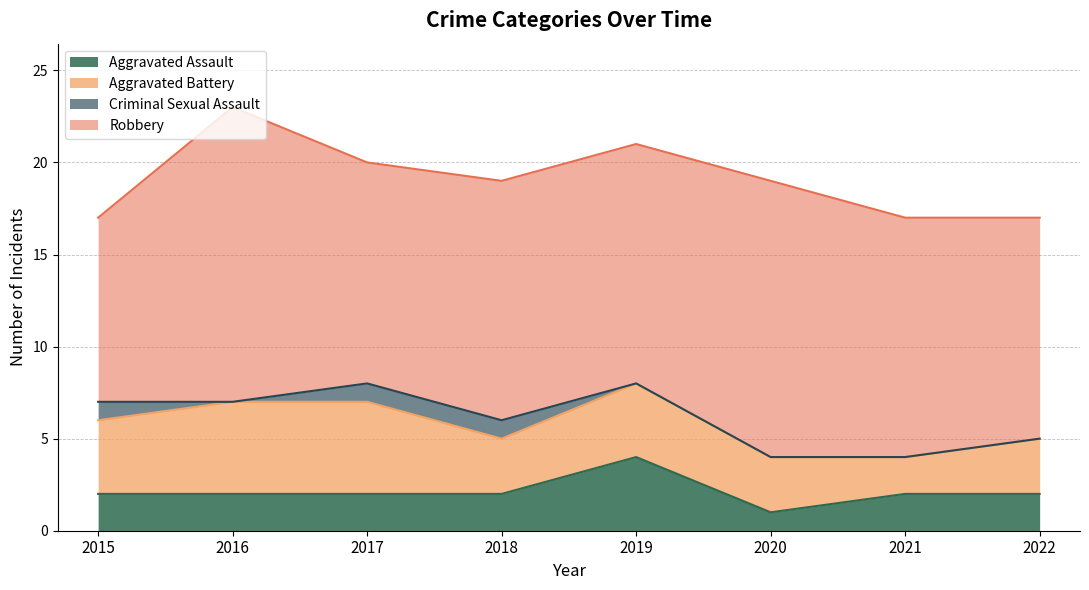

How many data points in Robbery are above 13?

2